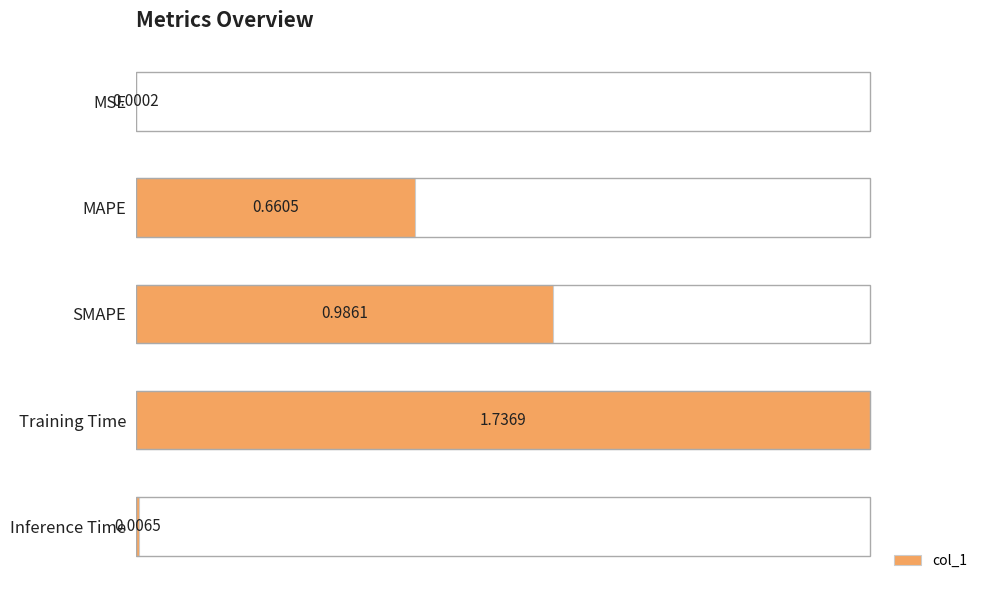

What is the sum of the values at Training Time and MAPE?

1.4